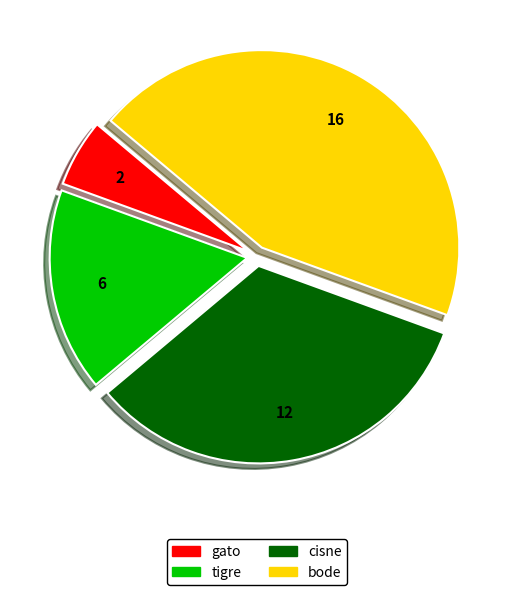

Do cisne and gato together represent more than half of the pie?

No